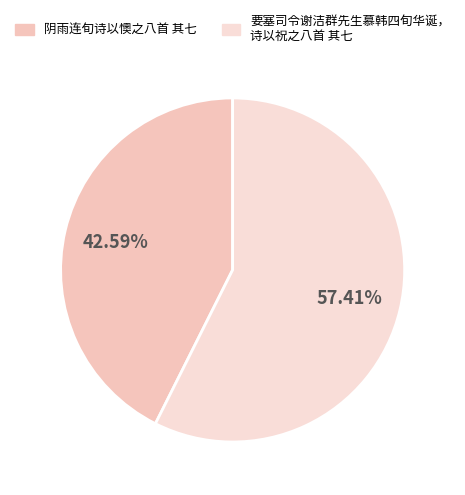

How many slices are in this pie chart?

2